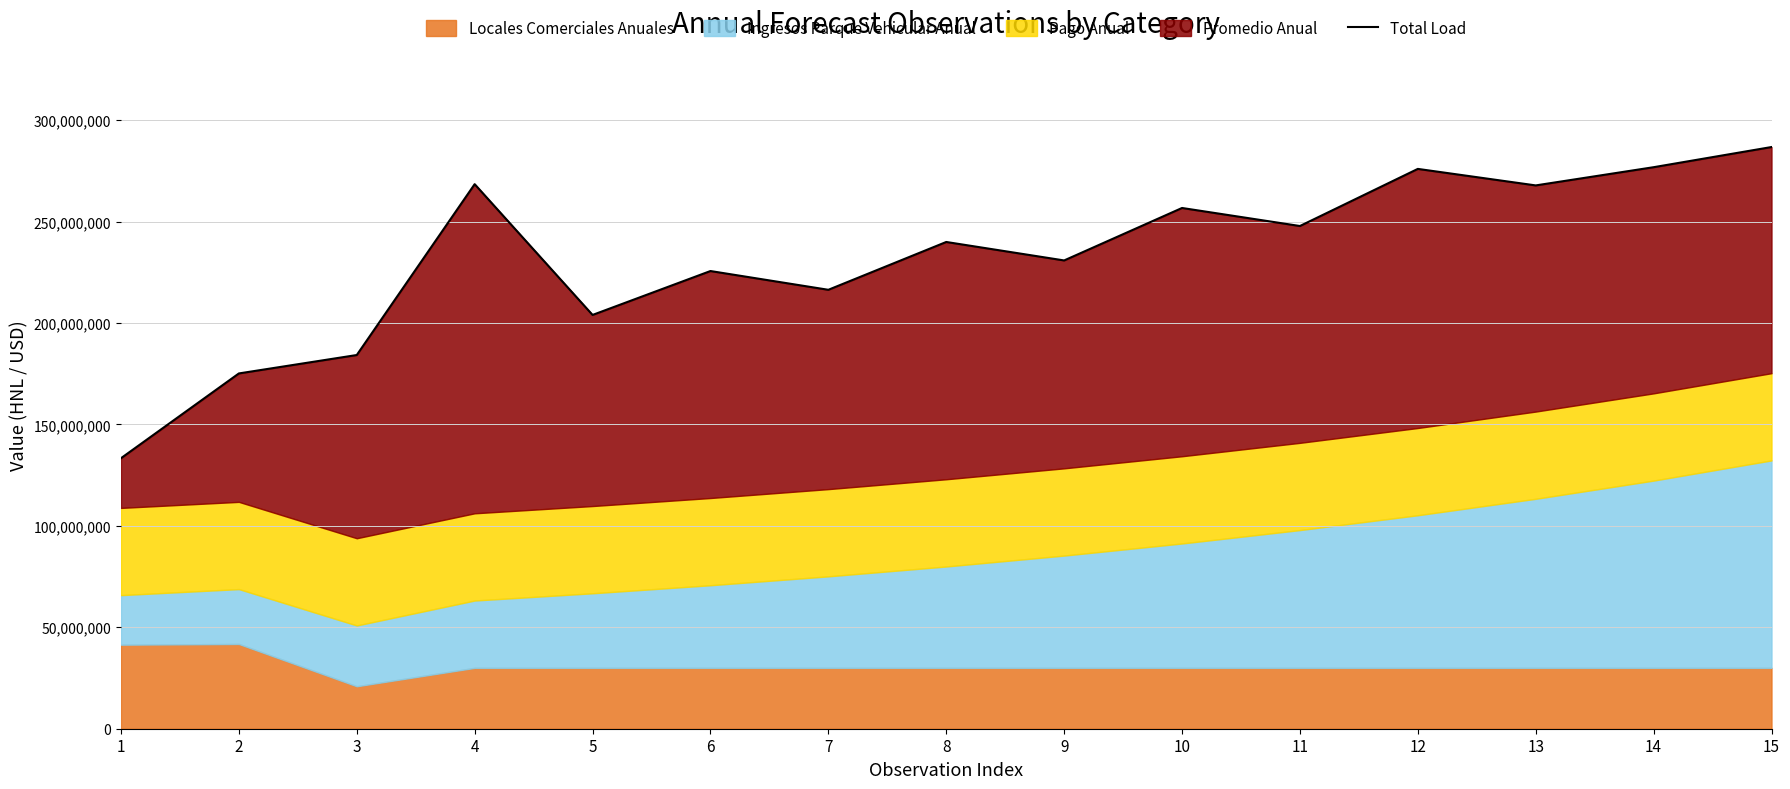

What is the minimum value shown in the chart?

133345880.0